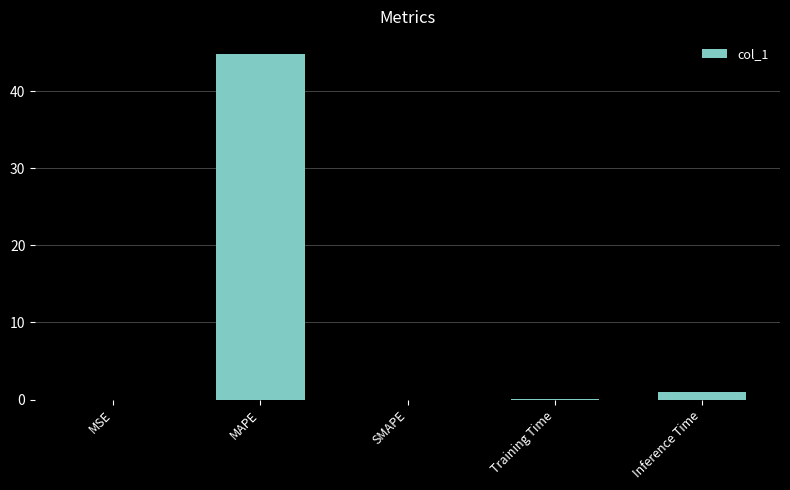

What is the sum of all values?

45.9